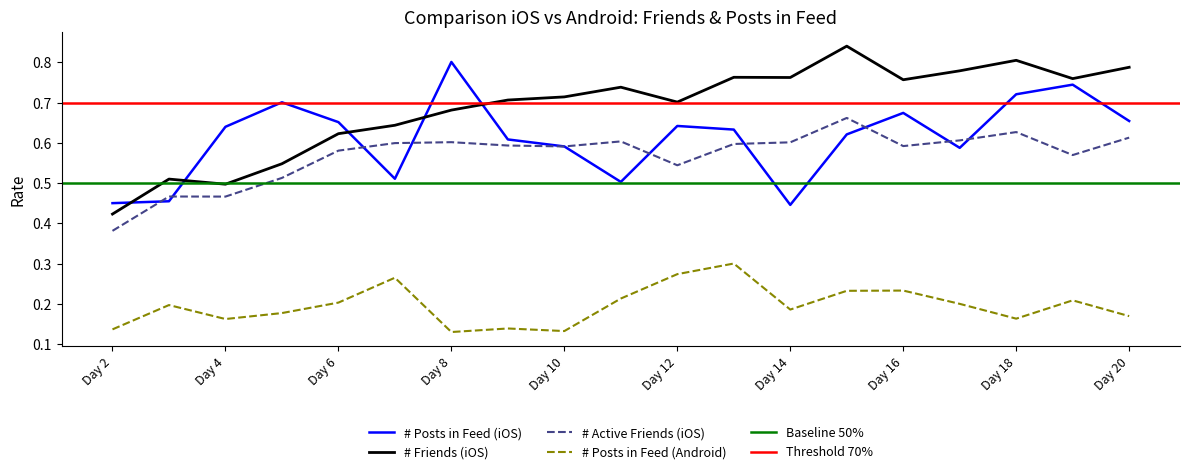

What is the sum of the # Friends (iOS) values at Day 12 and Day 3?

1.2